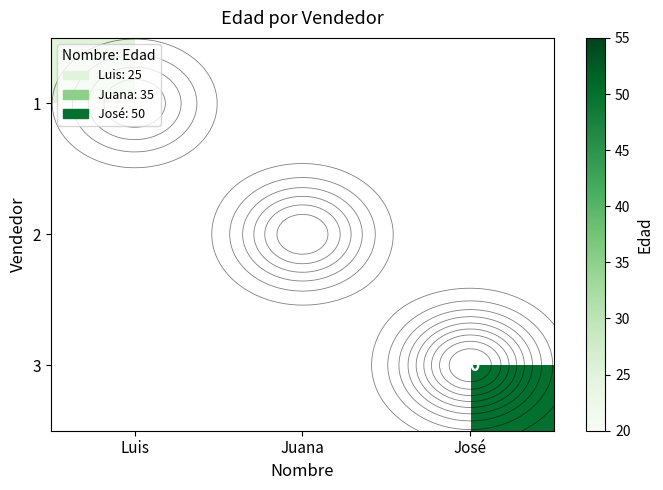

The 3 series shows 50.0 at José. True or false?

True